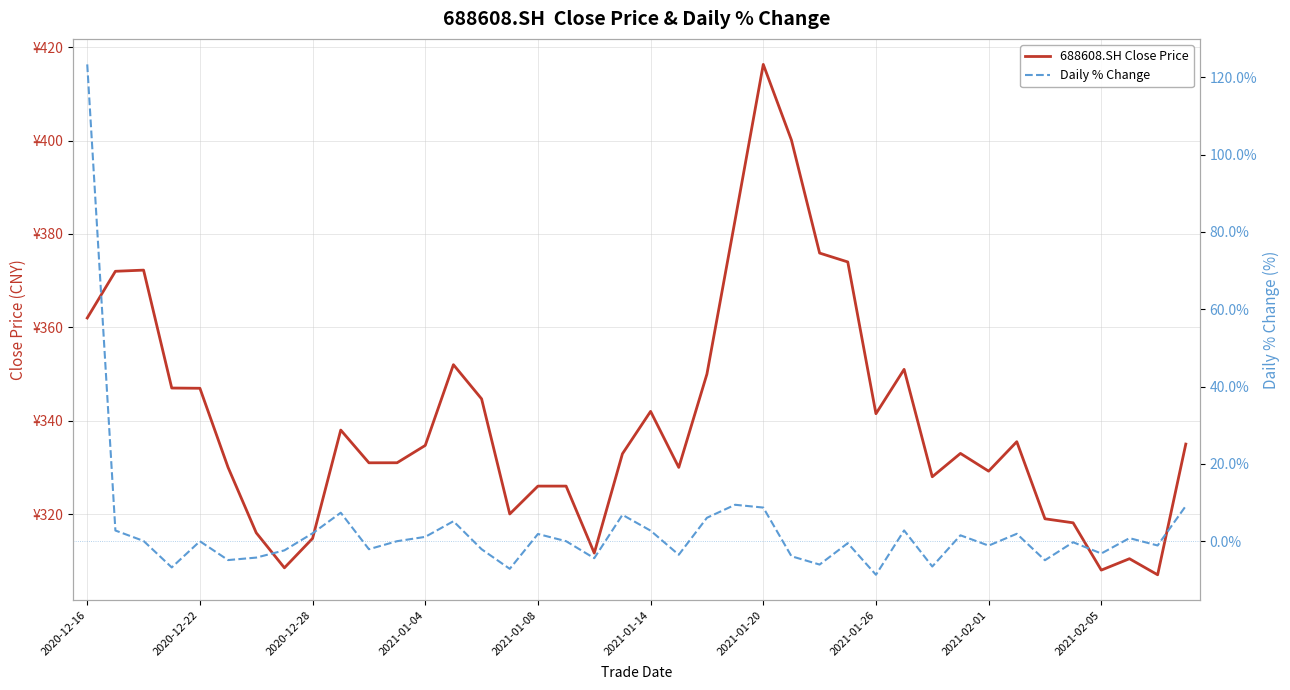

The Daily % Change series shows -4.7 at 21. True or false?

False